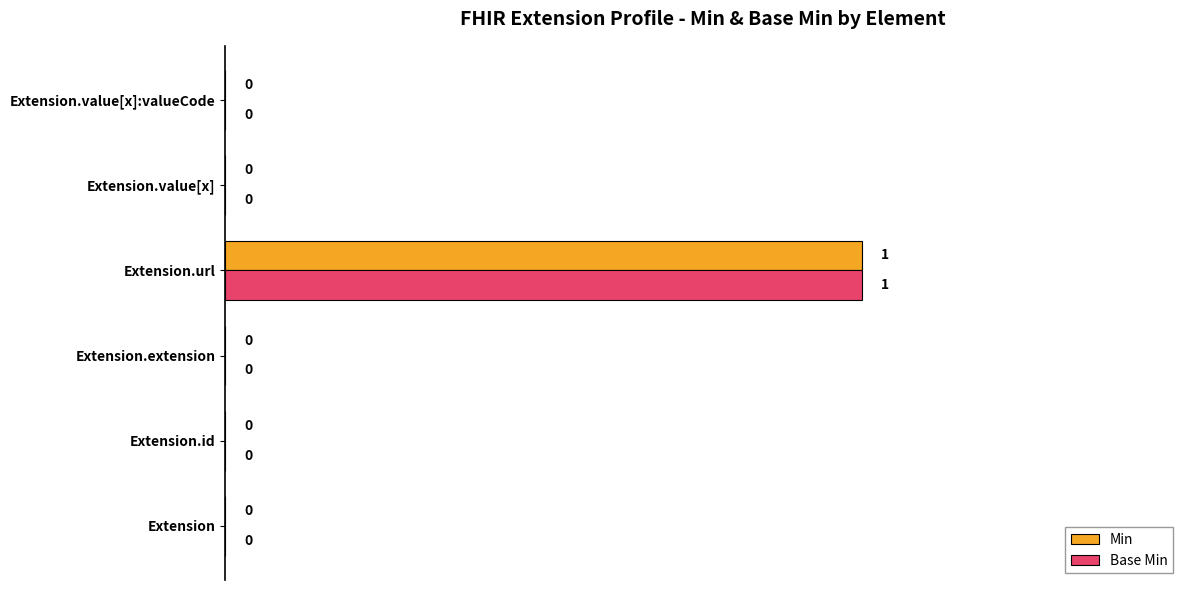

The Base Min series shows 0 at Extension. True or false?

True